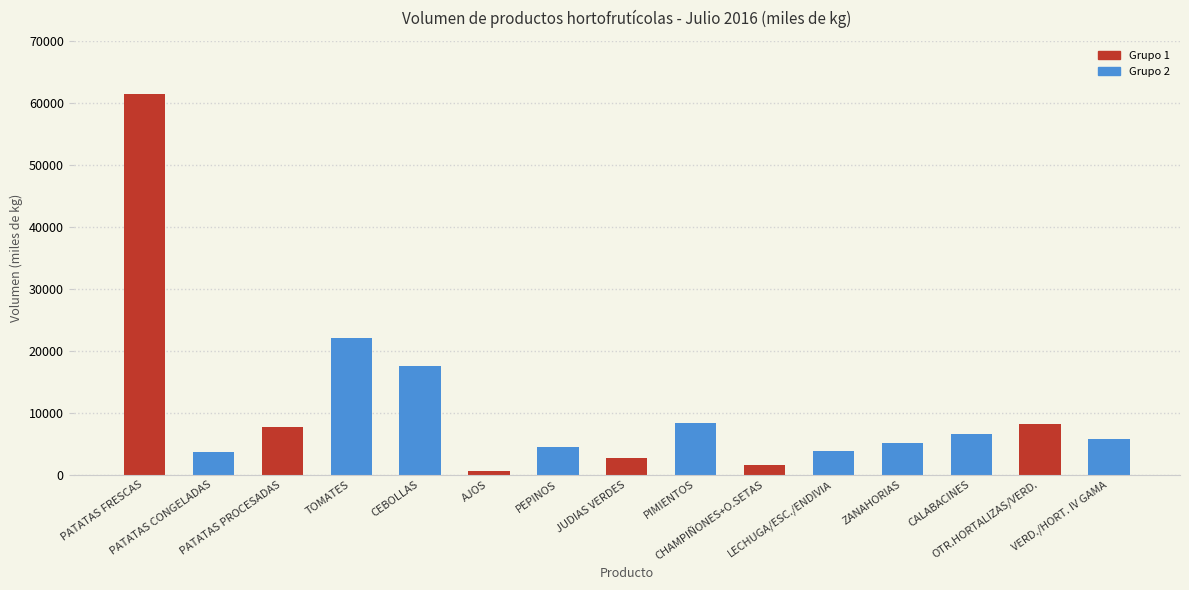

How many data points does each series have?

15